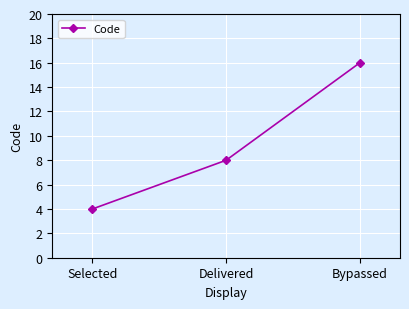

Reading left to right, what are all the values shown in this chart?

4	8	16